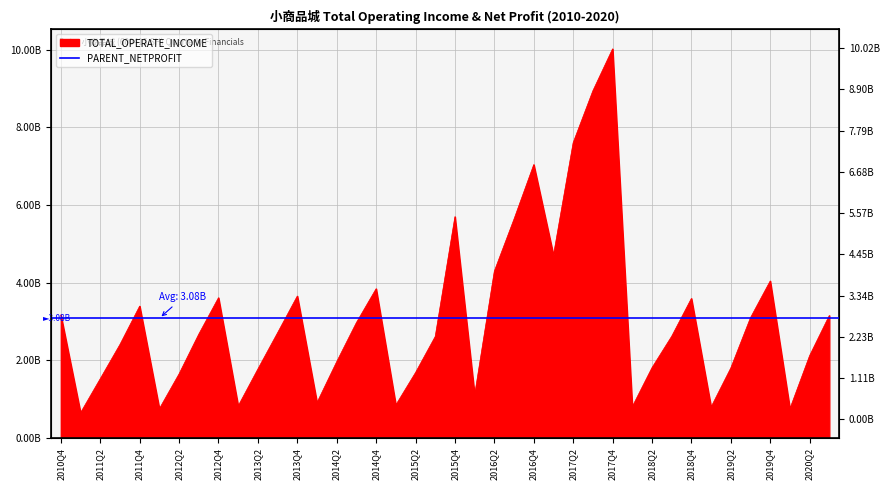

How many lines are shown in the chart?

1